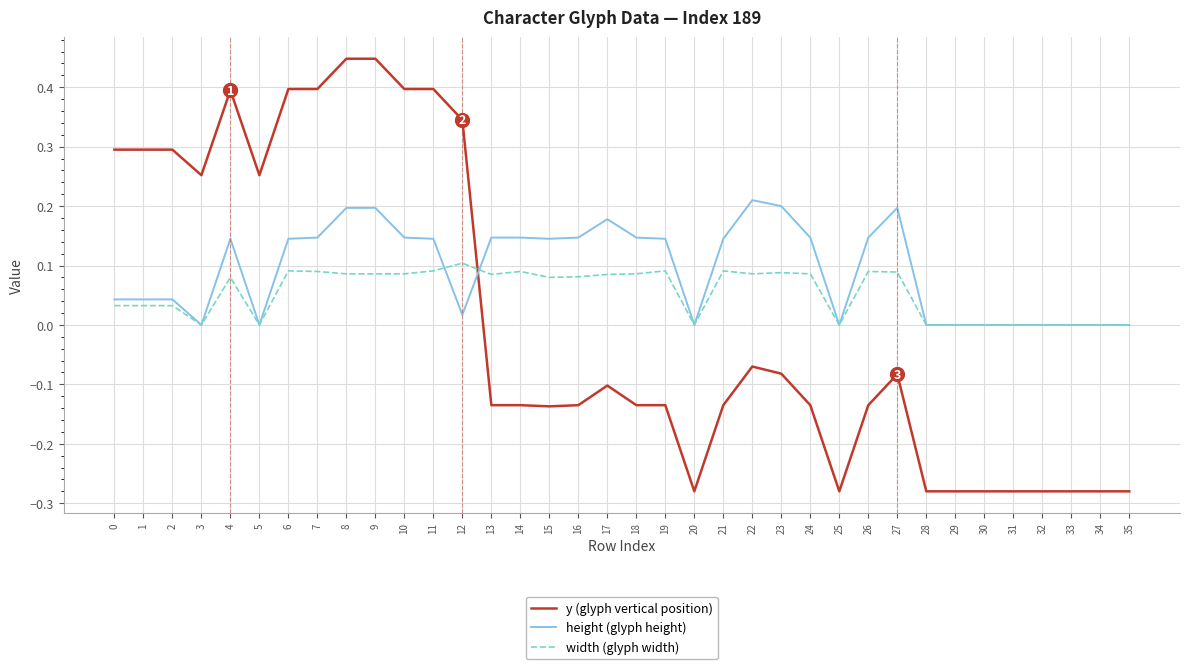

Which series has the largest range (max minus min)?

y (glyph vertical position)